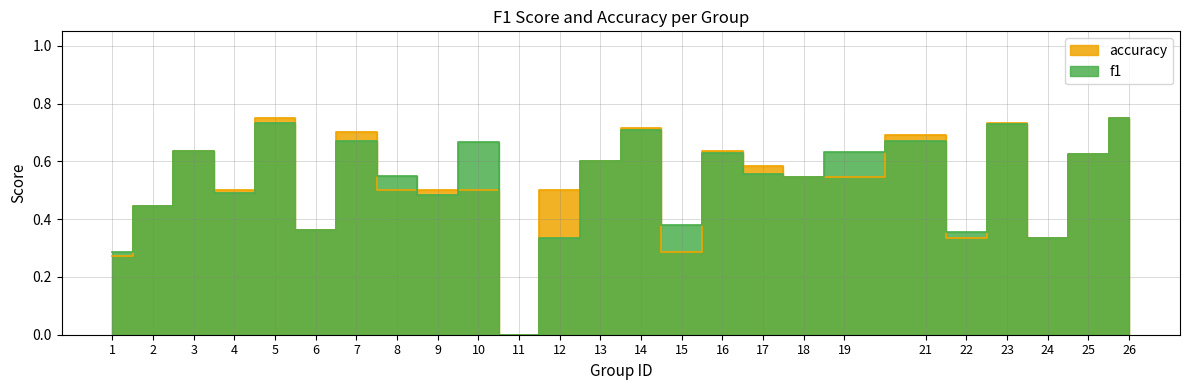

Reading right to left, extract all data points from this chart.

f1: 0.8	0.6	0.3	0.7	0.4	0.7	0.6	0.5	0.6	0.6	0.4	0.7	0.6	0.3	0.0	0.7	0.5	0.5	0.7	0.4	0.7	0.5	0.6	0.4	0.3
accuracy: 0.8	0.6	0.3	0.7	0.3	0.7	0.5	0.5	0.6	0.6	0.3	0.7	0.6	0.5	0.0	0.5	0.5	0.5	0.7	0.4	0.8	0.5	0.6	0.4	0.3